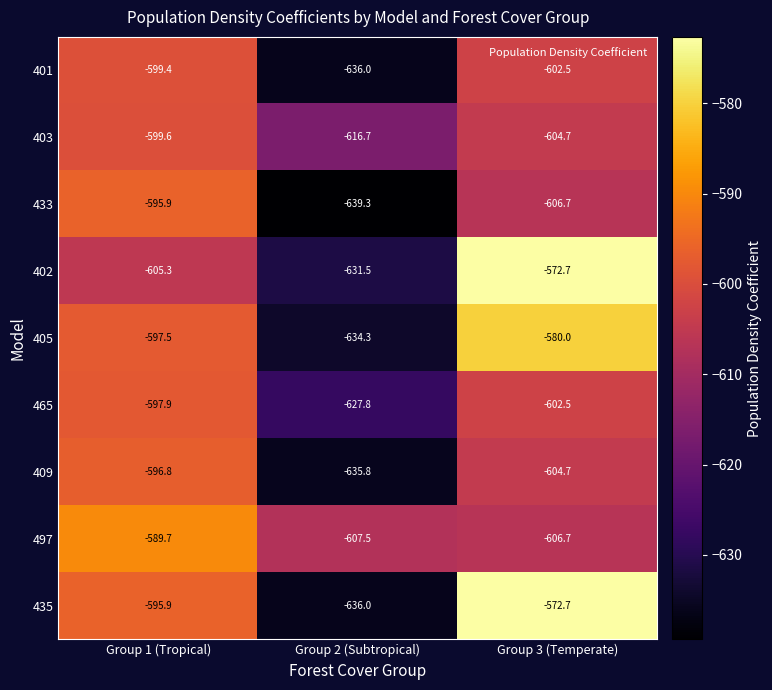

True or false: 402 has a value of -336.0 at Group 1 (Tropical).

False